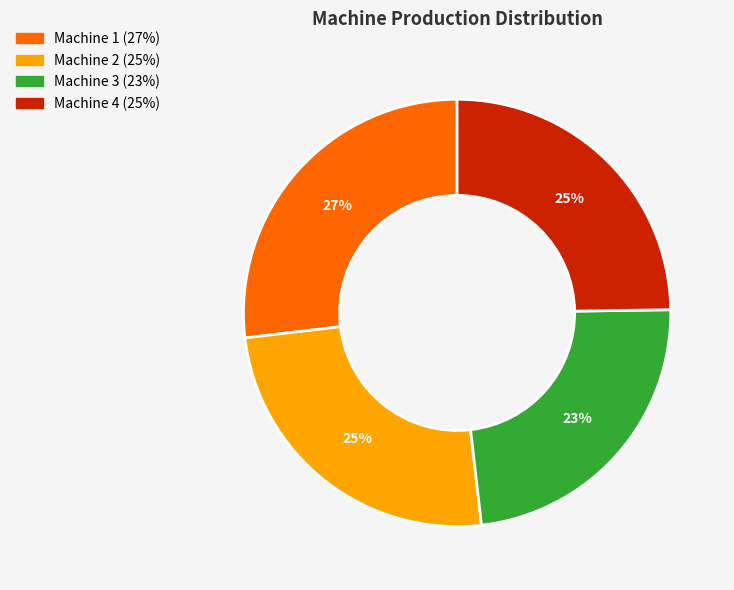

Combined, do Machine 2 and Machine 1 account for over 50%?

Yes